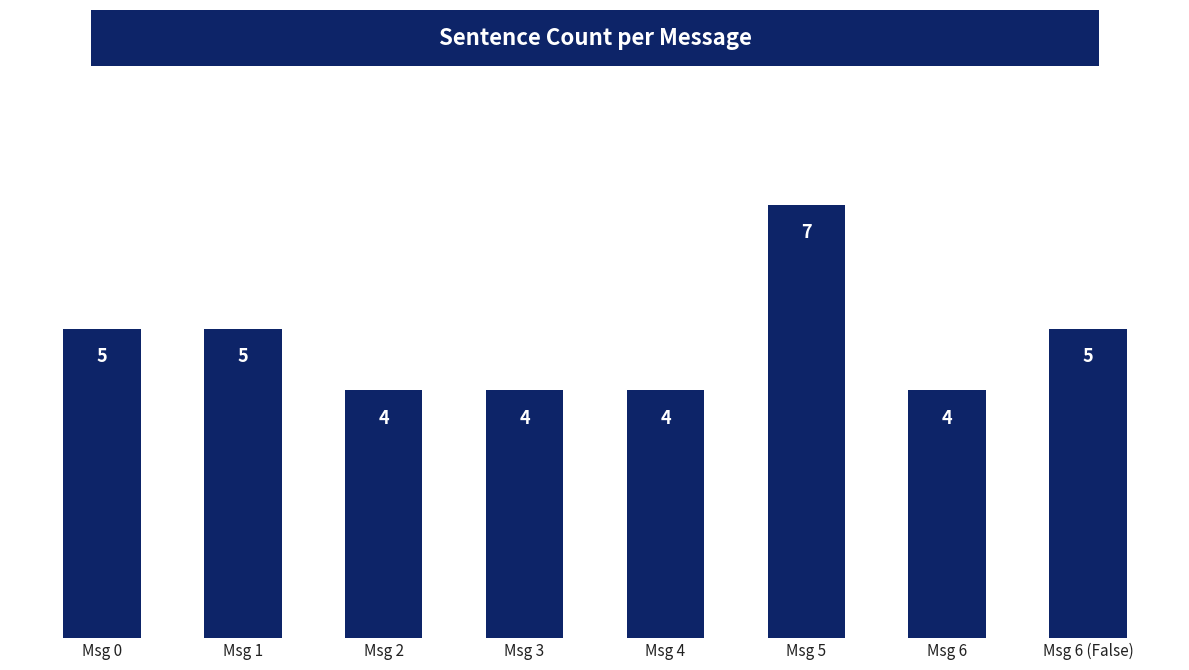

What is the average value?

5